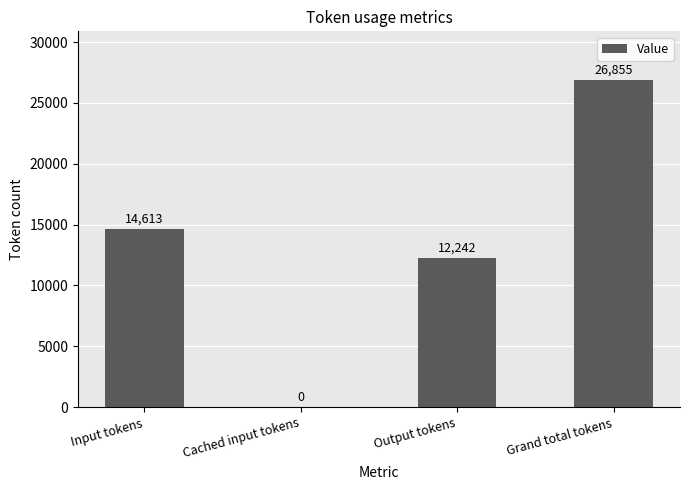

What is the ratio of the value at Output tokens to the value at Input tokens?

0.8